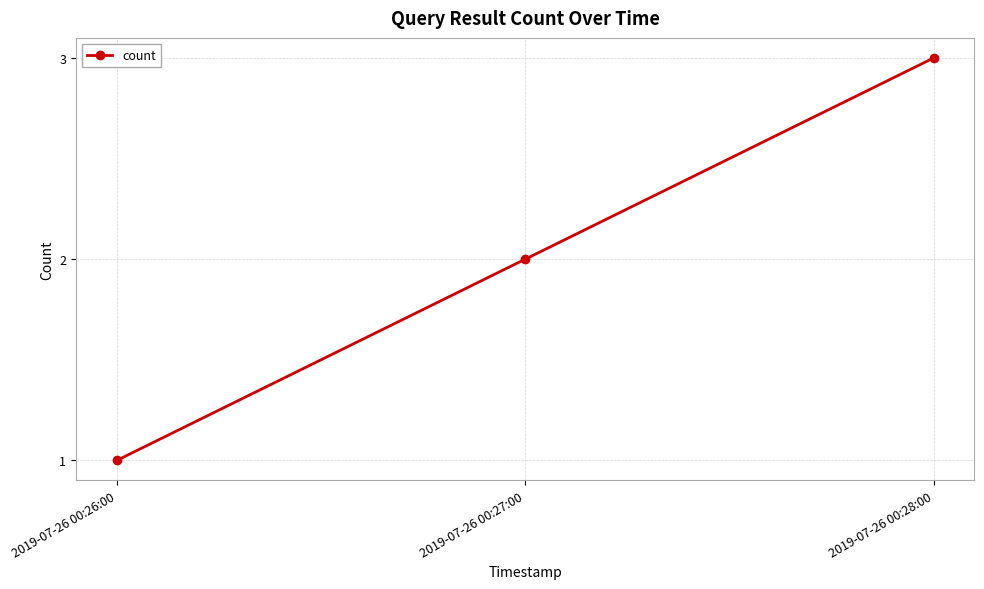

What is the maximum value shown in the chart?

3